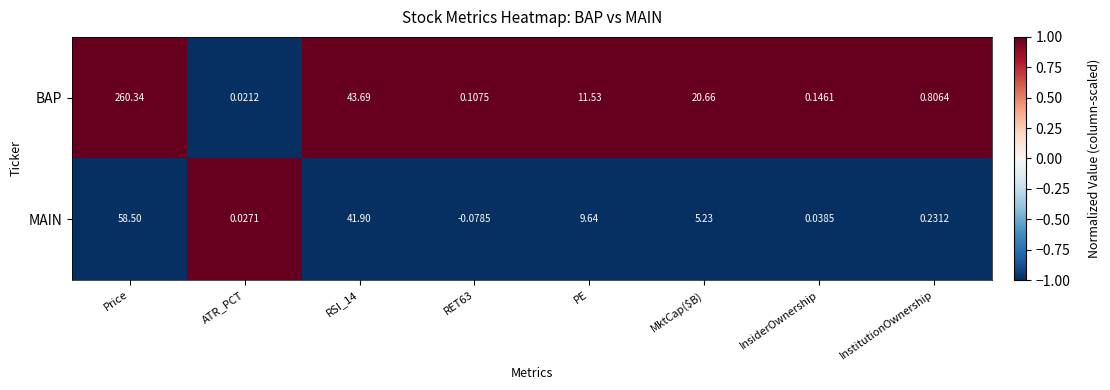

At InstitutionOwnership, list the series in order from largest to smallest.

BAP, MAIN